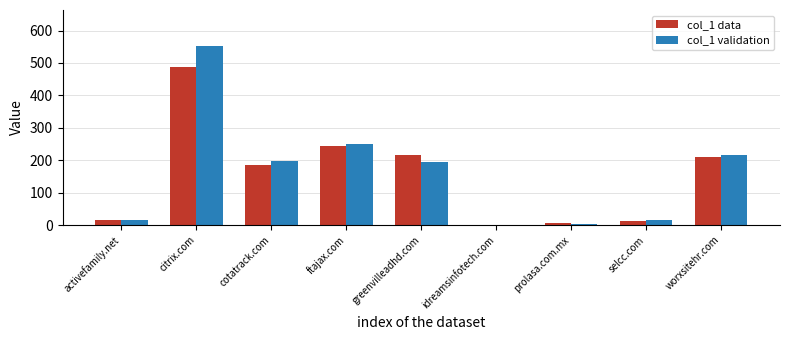

What is the maximum value for col_1 validation?

552.8